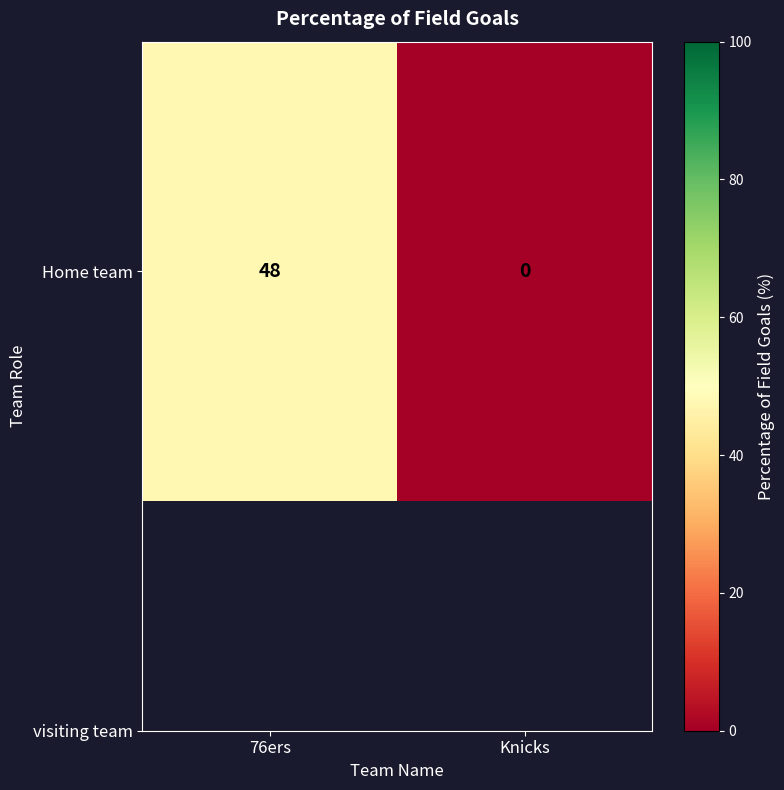

What is the change in value from 76ers to Knicks?

-48